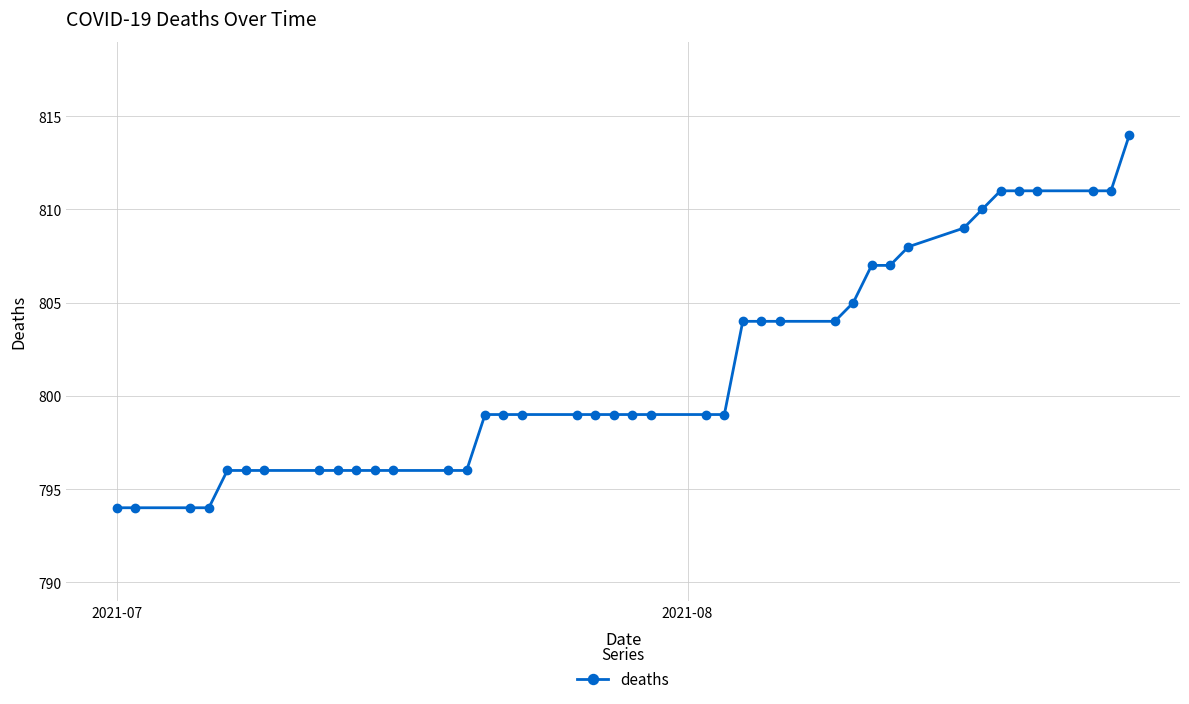

What is the greatest value displayed?

814